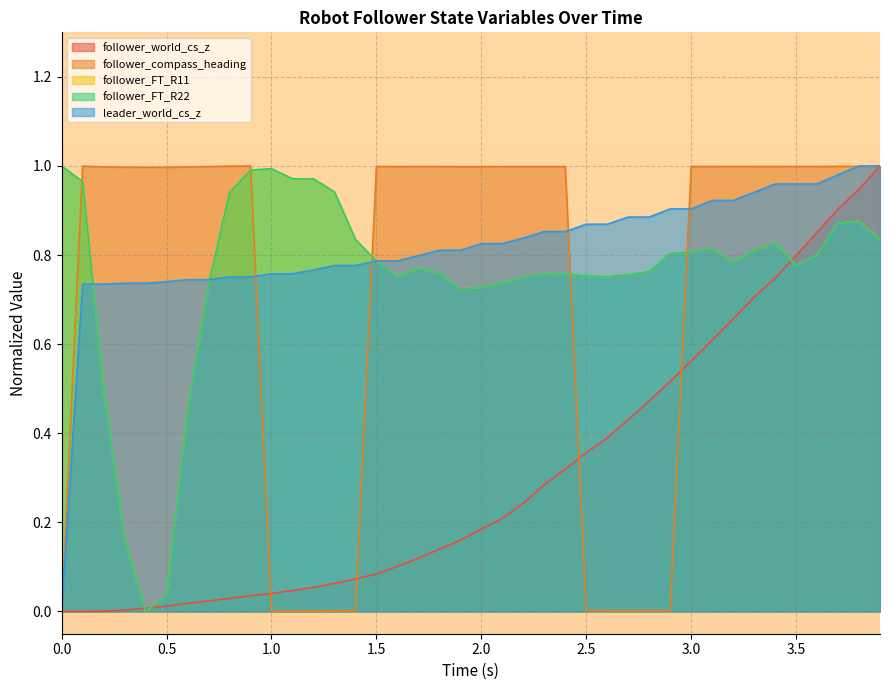

List the series in order of their peak value, highest first.

follower_world_cs_z, follower_compass_heading, follower_FT_R11, follower_FT_R22, leader_world_cs_z